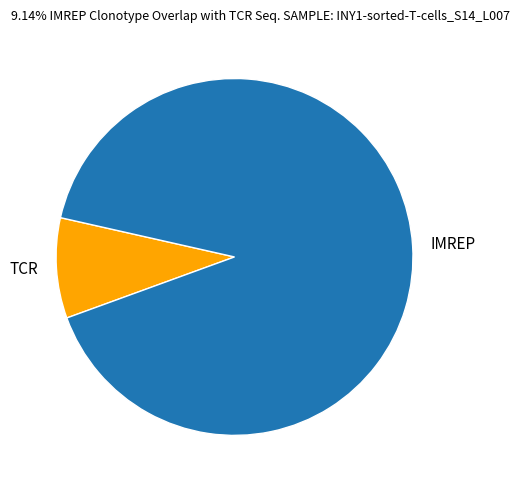

Count the number of slices in the pie.

2